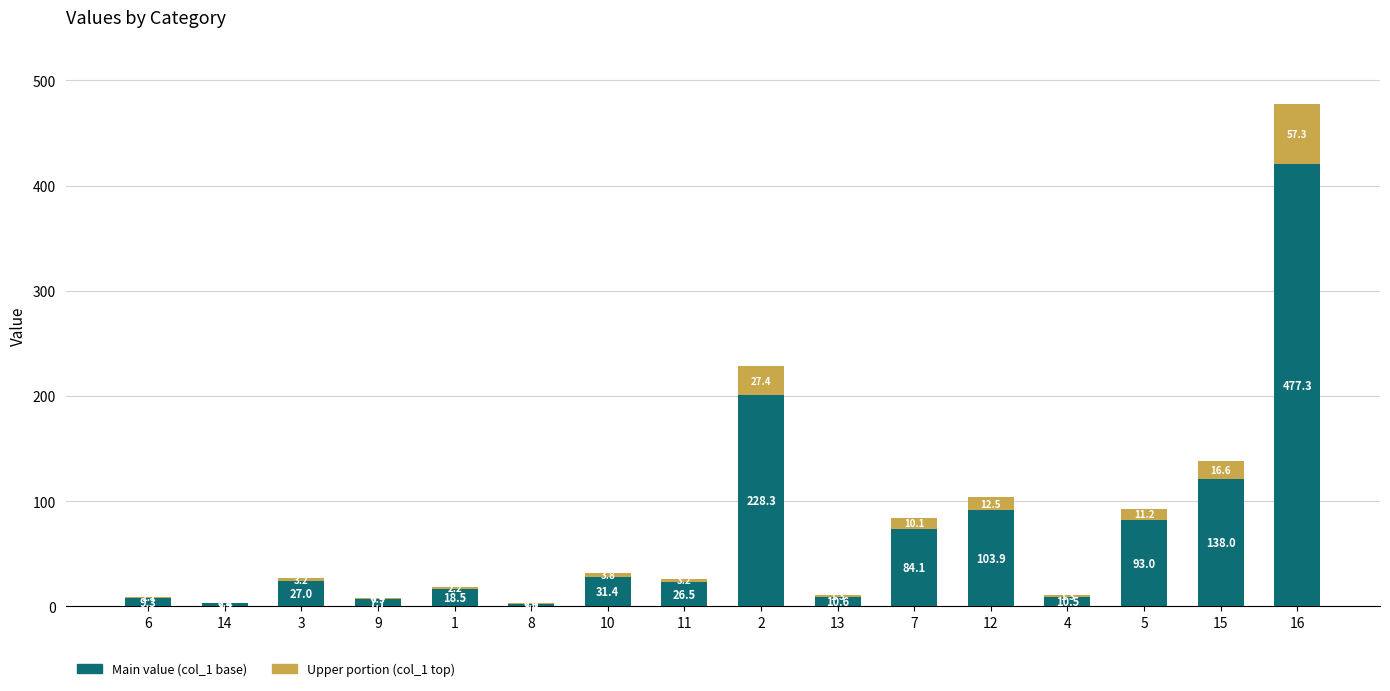

What are all the series names shown in the legend?

Main value (col_1 base), Upper portion (col_1 top)